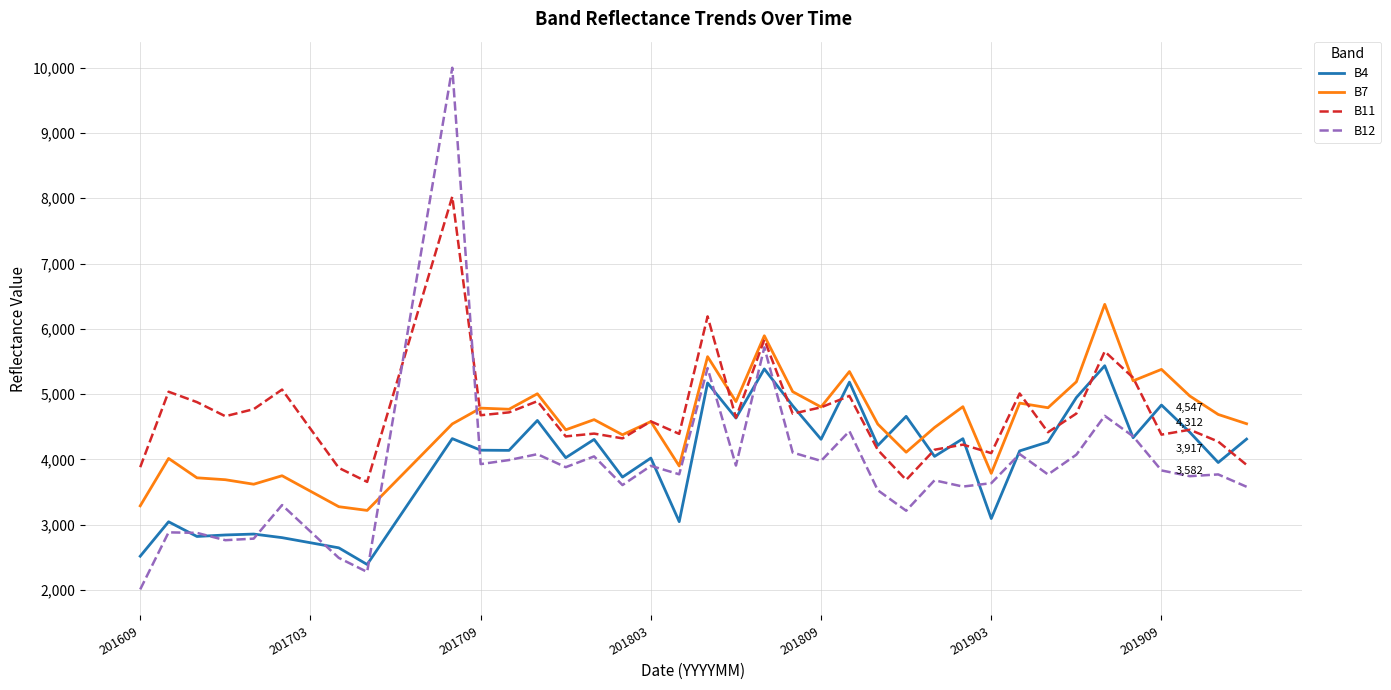

What is the maximum value shown in the chart?

9997